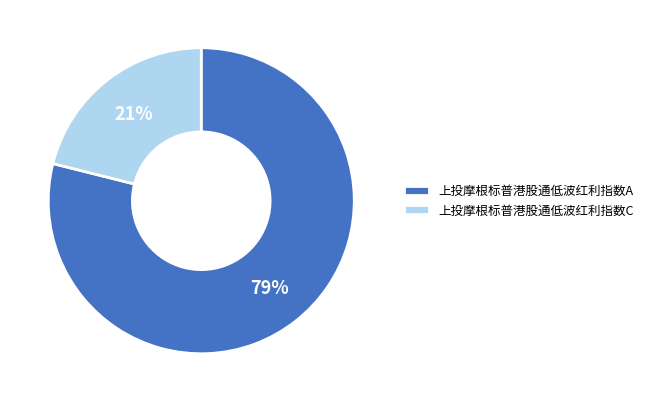

Which category accounts for the majority?

上投摩根标普港股通低波红利指数A